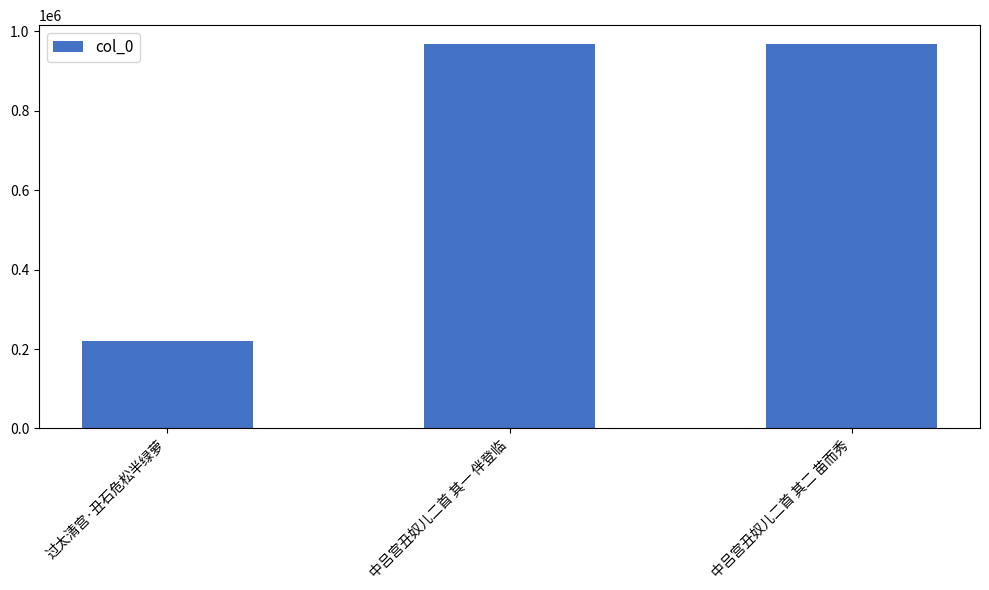

Where is the data nearest to the value 594069?

中吕宫丑奴儿二首 其一 伴登临